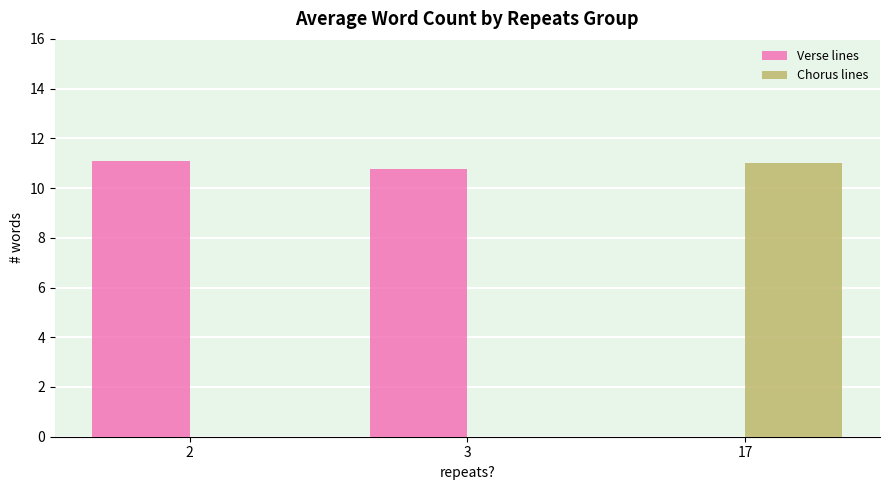

Reading left to right, list all the values displayed in this chart.

Verse lines: 11.1	10.8	0.0
Chorus lines: 0.0	0.0	11.0